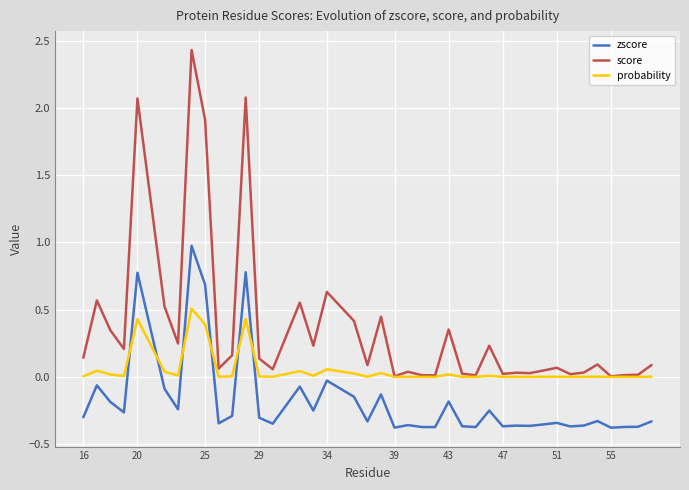

What is the highest value of the score series?

2.4